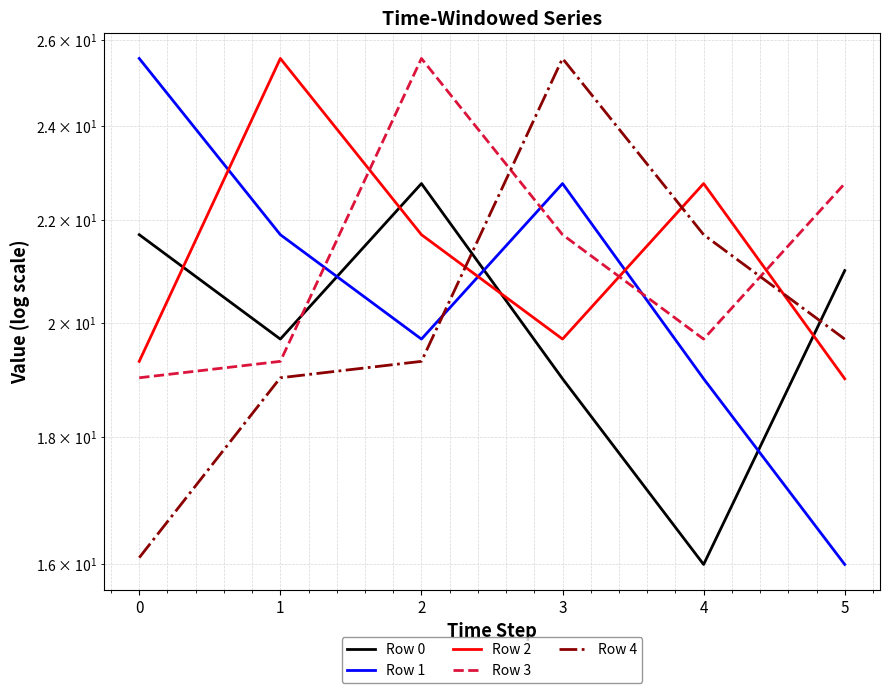

At which category is the sum across all series the highest?

2